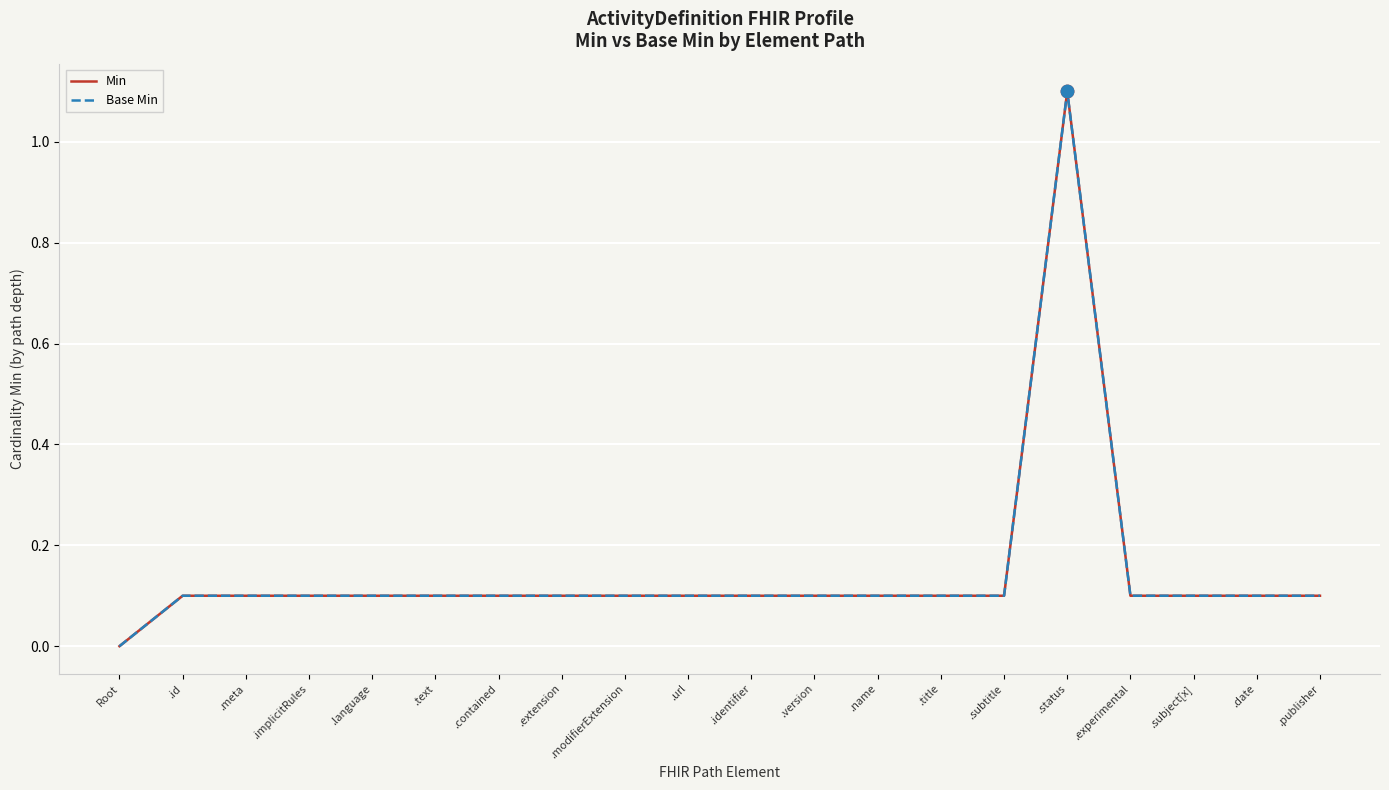

Is the value of Base Min at .experimental greater than the value of Min at .modifierExtension?

No